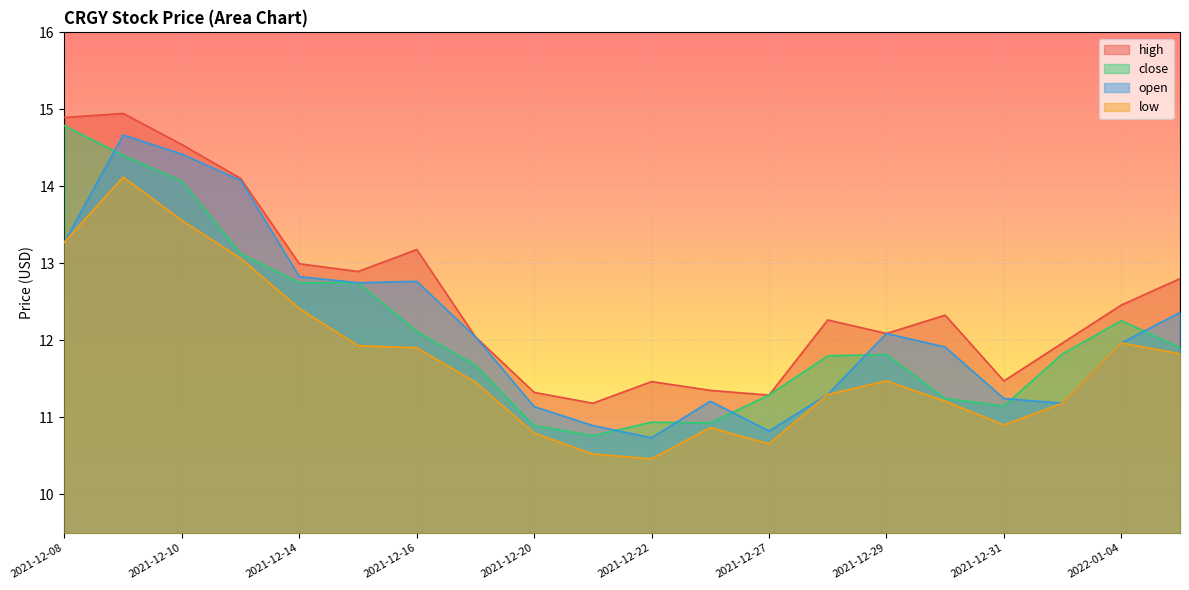

Reading left to right, list all the values displayed in this chart.

high: 14.9	14.9	14.5	14.1	13.0	12.9	13.2	12.0	11.3	11.2	11.5	11.4	11.3	12.3	12.1	12.3	11.5	12.0	12.5	12.8
close: 14.8	14.4	14.1	13.1	12.7	12.7	12.1	11.7	10.9	10.8	10.9	10.9	11.3	11.8	11.8	11.2	11.1	11.8	12.3	11.9
open: 13.3	14.7	14.4	14.1	12.8	12.7	12.8	12.0	11.1	10.9	10.7	11.2	10.8	11.3	12.1	11.9	11.2	11.2	12.0	12.4
low: 13.3	14.1	13.6	13.1	12.4	11.9	11.9	11.5	10.8	10.5	10.5	10.9	10.7	11.3	11.5	11.2	10.9	11.2	12.0	11.8